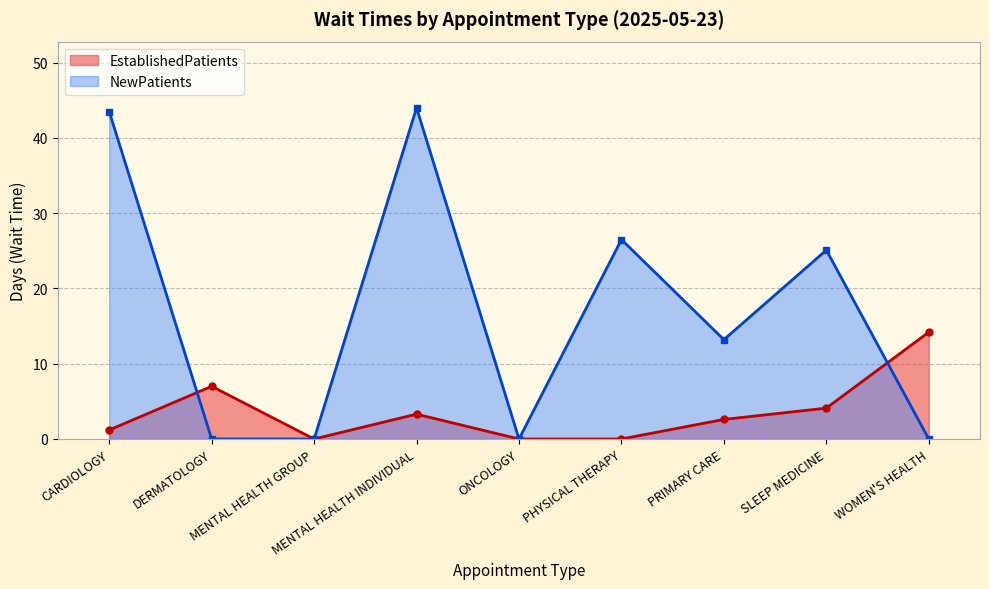

What is the sum of all NewPatients values?

152.3